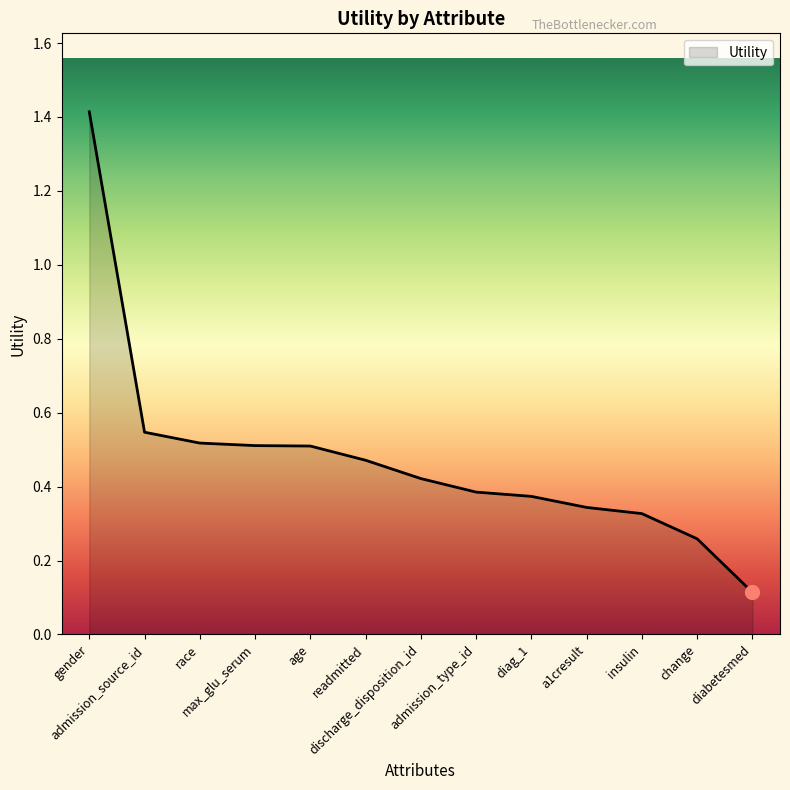

What is the greatest value displayed?

1.4